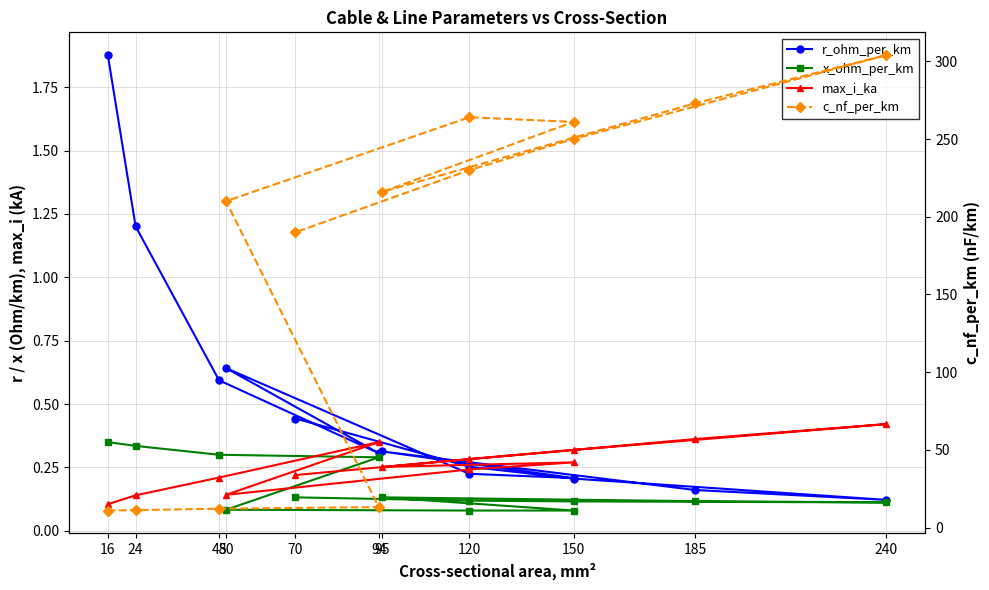

How many times do r_ohm_per_km and max_i_ka cross each other?

6